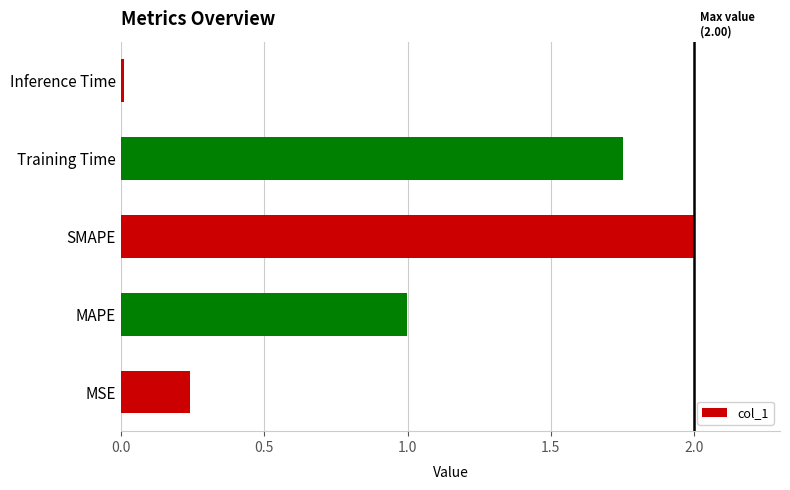

Does the chart contain any negative values?

No